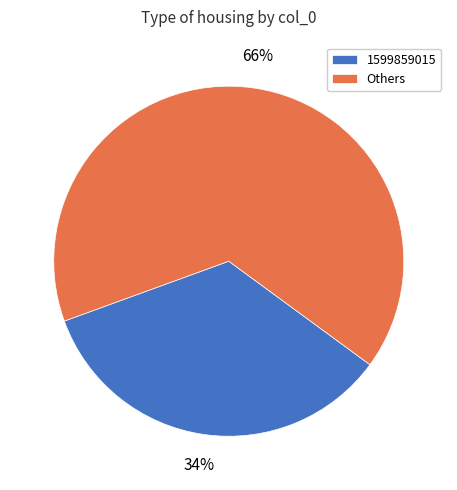

Does 1599859015 account for over 50% of the chart?

No